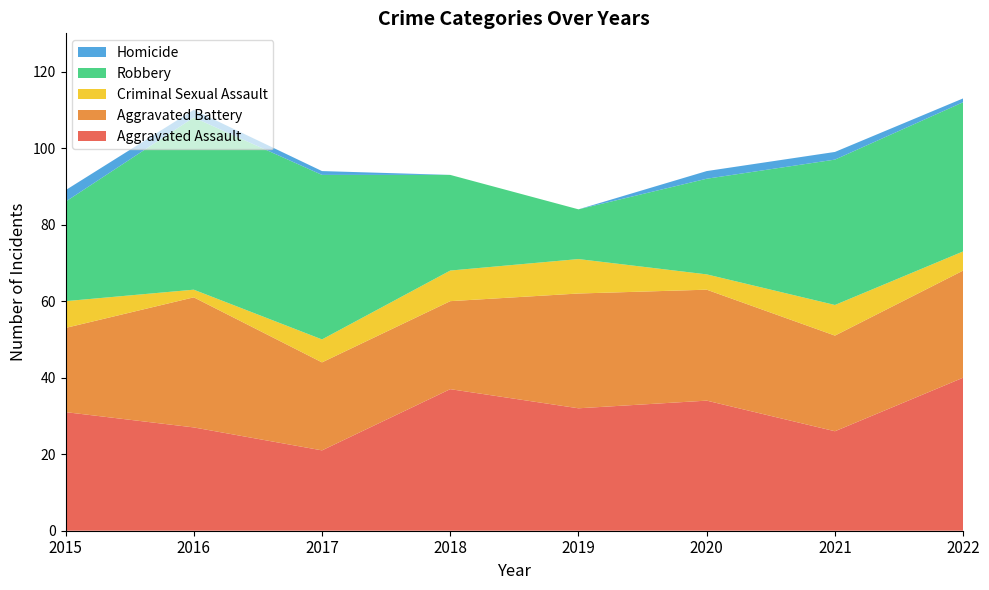

Reading left to right, list all the values displayed in this chart.

Aggravated Assault: 31	27	21	37	32	34	26	40
Aggravated Battery: 22	34	23	23	30	29	25	28
Criminal Sexual Assault: 7	2	6	8	9	4	8	5
Robbery: 26	45	43	25	13	25	38	39
Homicide: 3	2	1	0	0	2	2	1